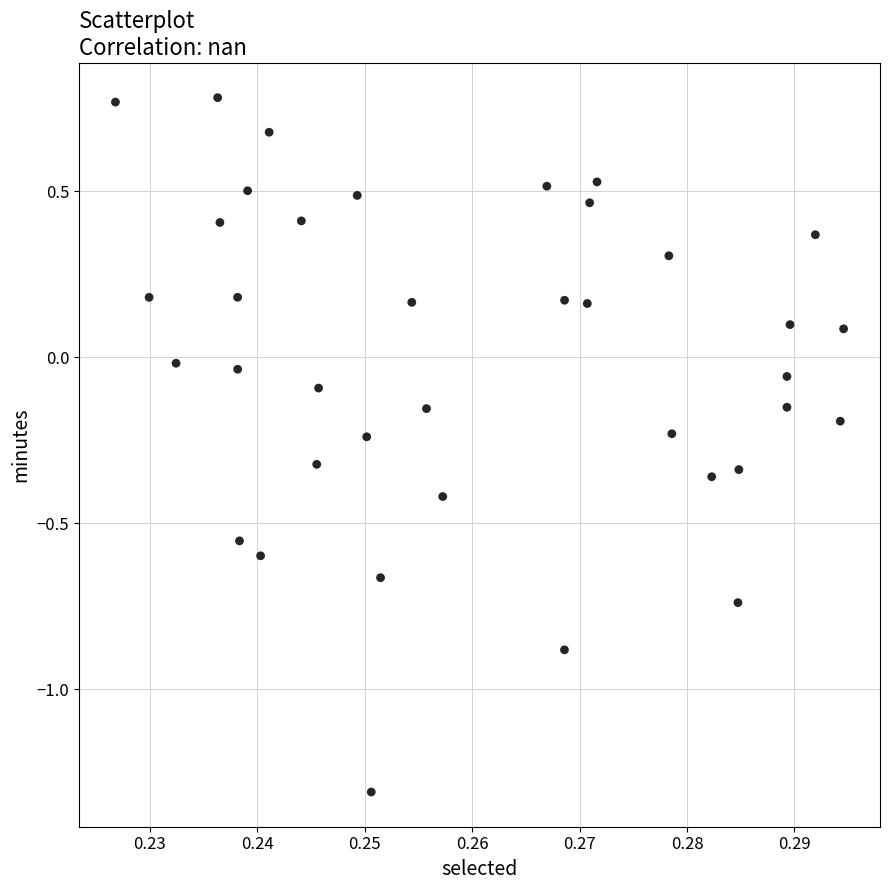

What is the range of Y values (max minus min)?

2.1